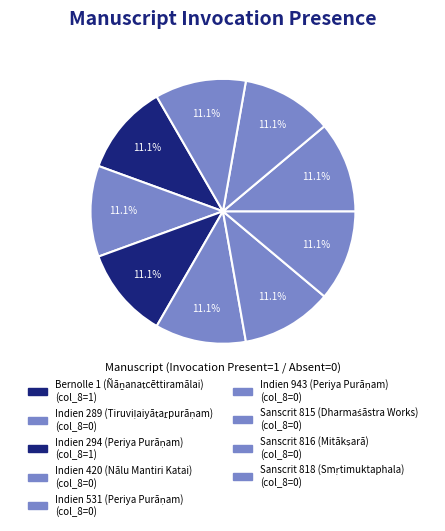

Is it true that Indien 294 (Periya Purāṇam) is 62% of the pie?

False